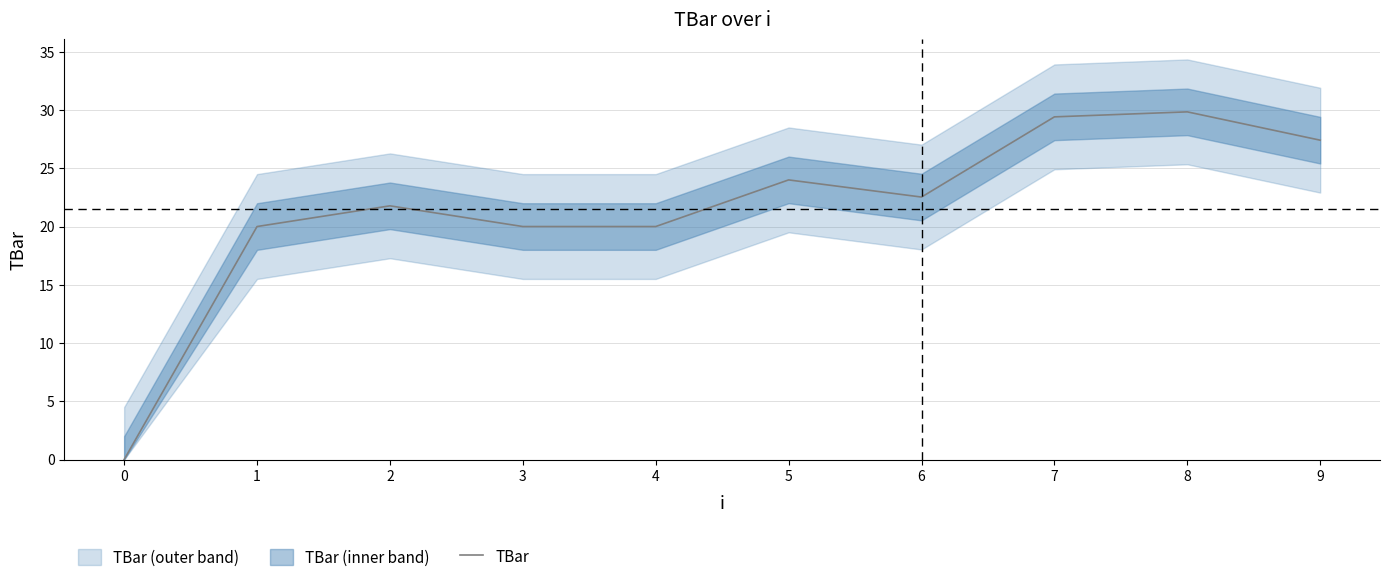

True or false: the data has more than 1 interior local peaks.

True